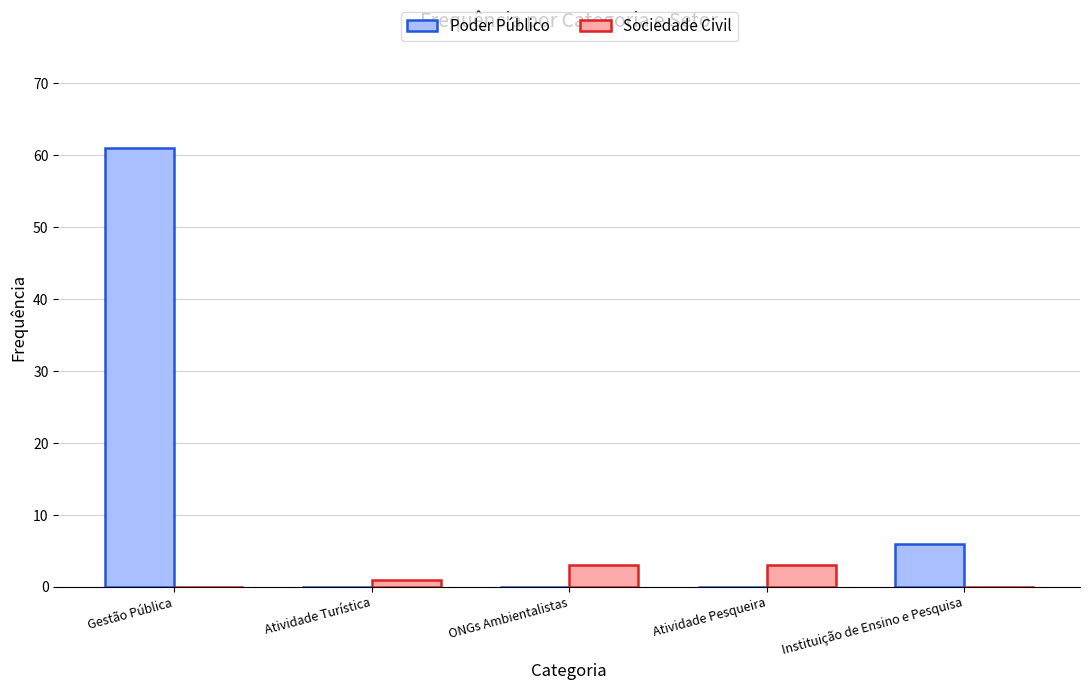

Are the bars horizontal?

No